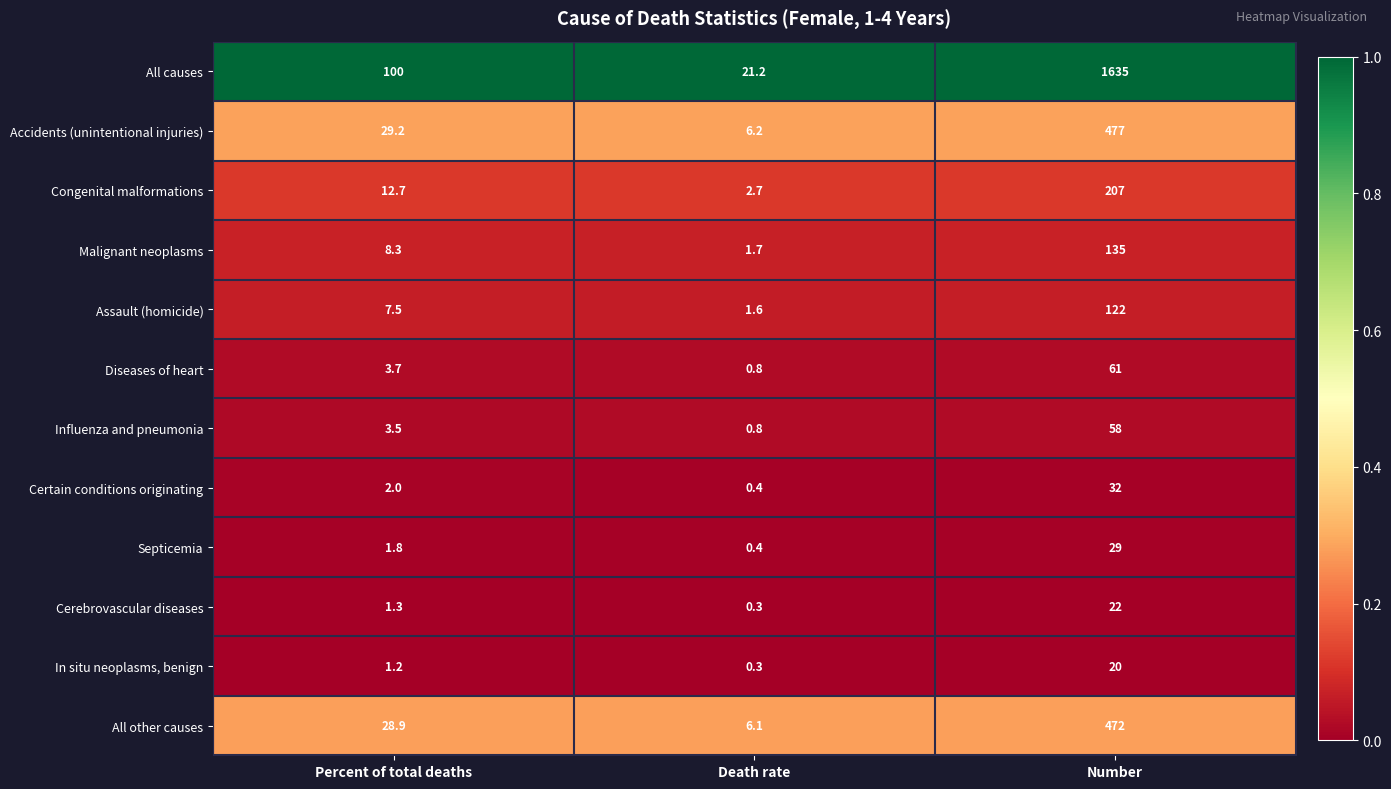

True or false: Assault (homicide) has a value of 217.0 at Number.

False